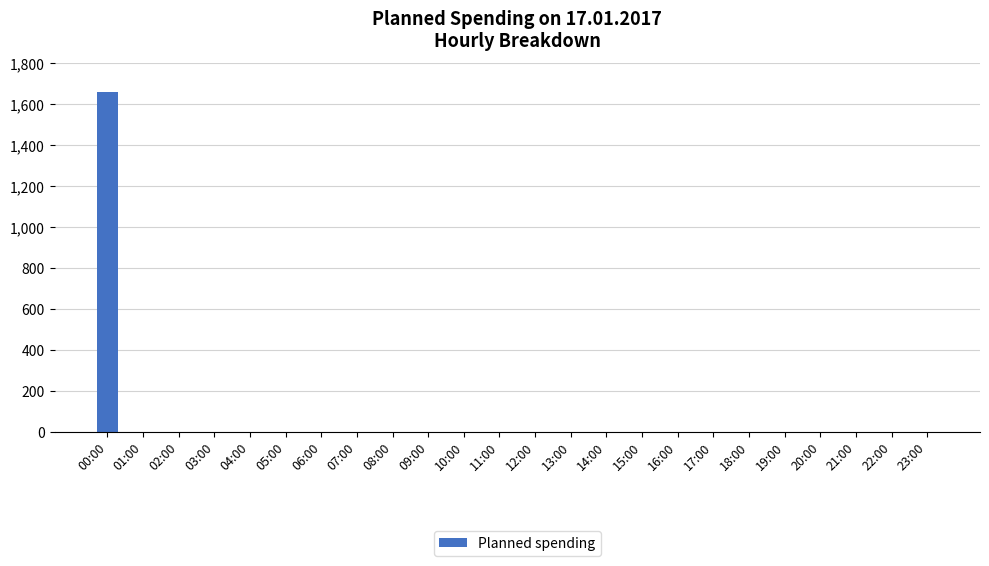

The chart shows a value of 0 at 20:00. True or false?

True